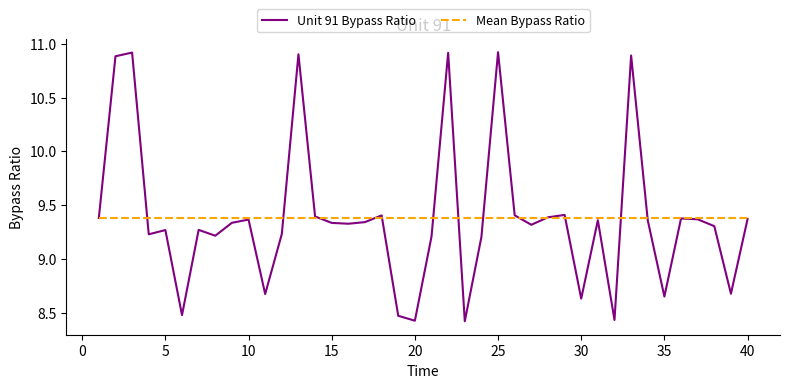

List the series in order of their peak value, lowest first.

Mean Bypass Ratio, Unit 91 Bypass Ratio